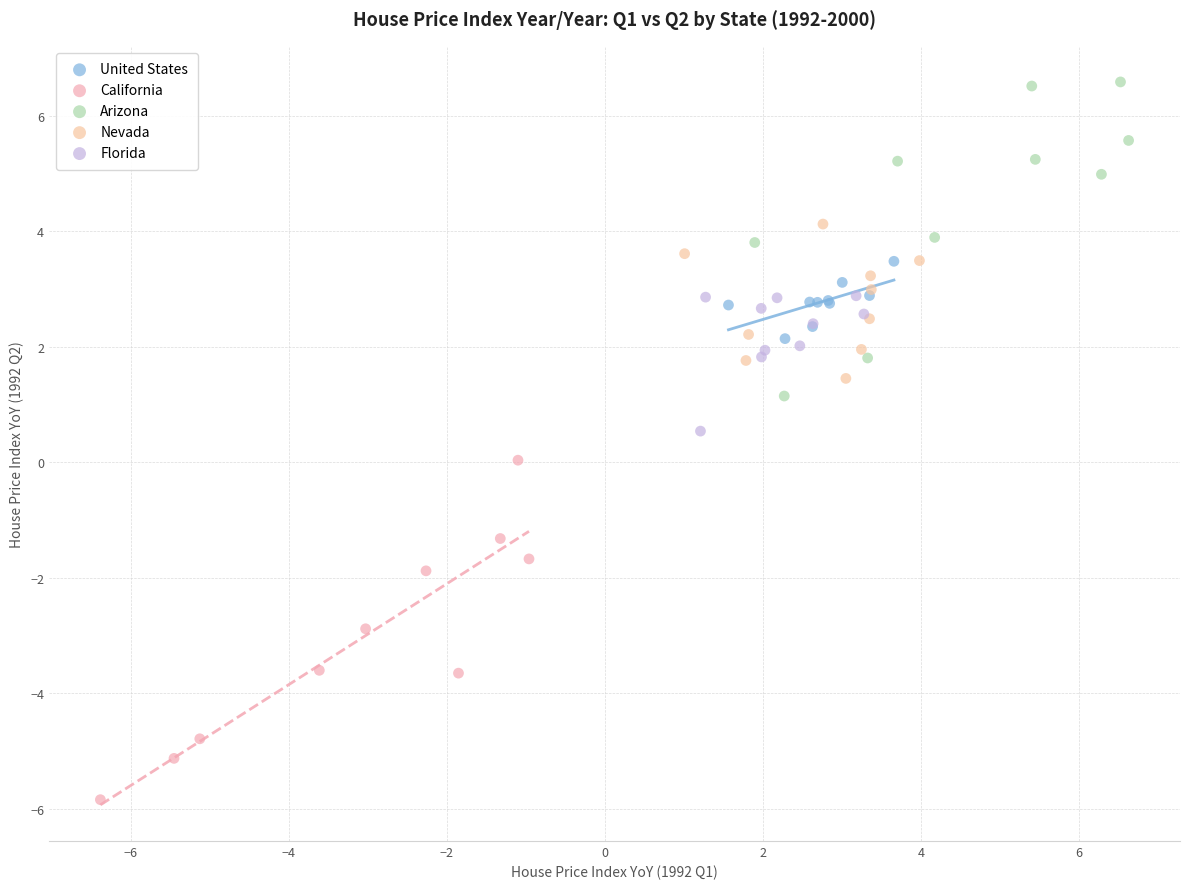

Which series contains the highest Y value?

Arizona